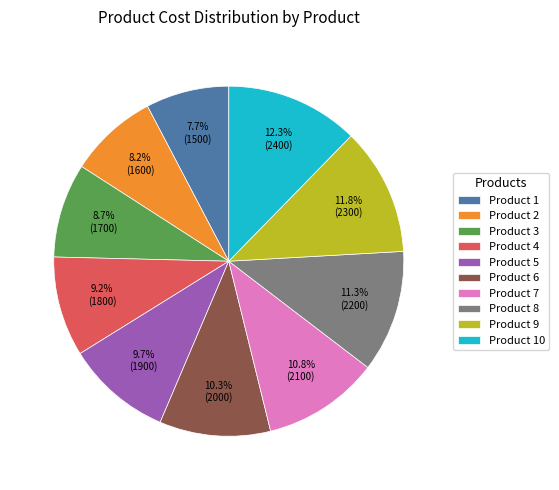

What is the largest slice in the pie chart?

Product 10